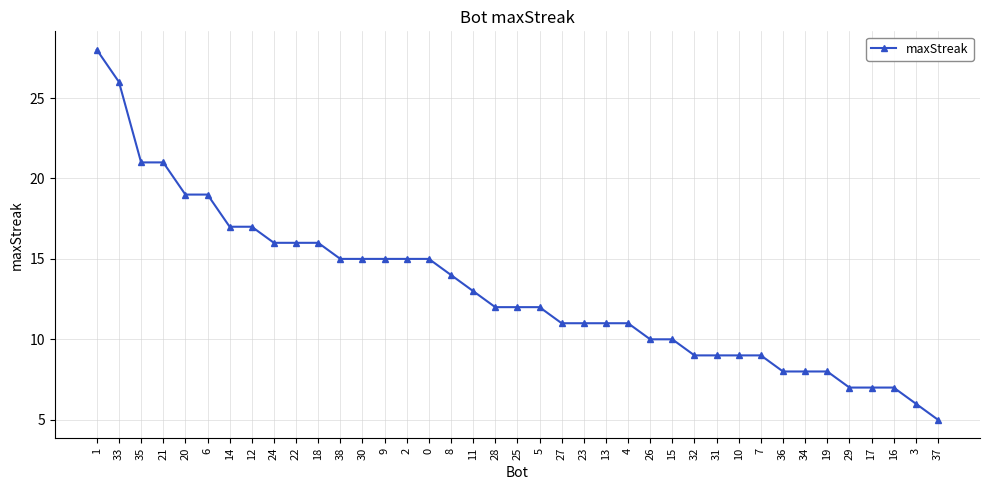

Reading left to right, extract all data points from this chart.

1=28	33=26	35=21	21=21	20=19	6=19	14=17	12=17	24=16	22=16	18=16	38=15	30=15	9=15	2=15	0=15	8=14	11=13	28=12	25=12	5=12	27=11	23=11	13=11	4=11	26=10	15=10	32=9	31=9	10=9	7=9	36=8	34=8	19=8	29=7	17=7	16=7	3=6	37=5